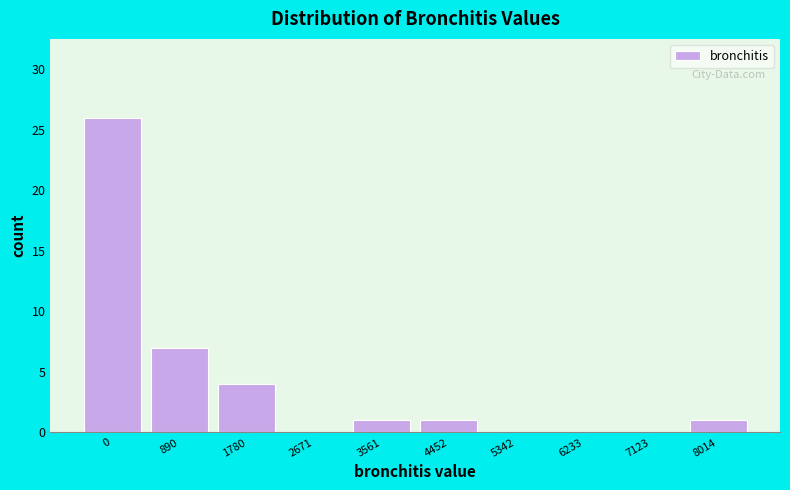

Reading right to left, what are all the values shown in this chart?

8014=1	7123=0	6233=0	5342=0	4452=1	3561=1	2671=0	1780=4	890=7	0=26